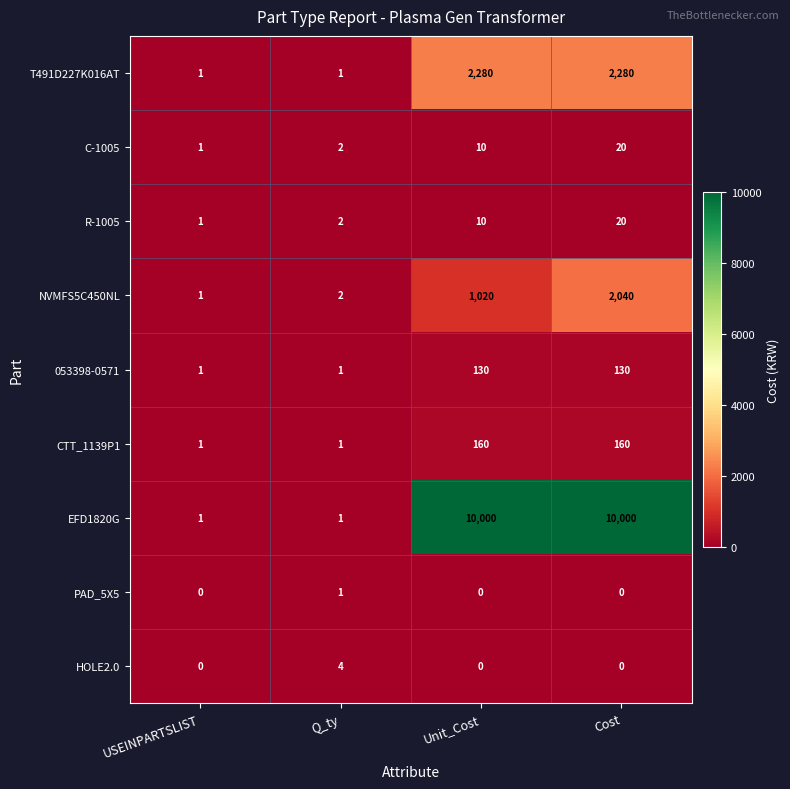

Which series has the widest spread of values?

EFD1820G